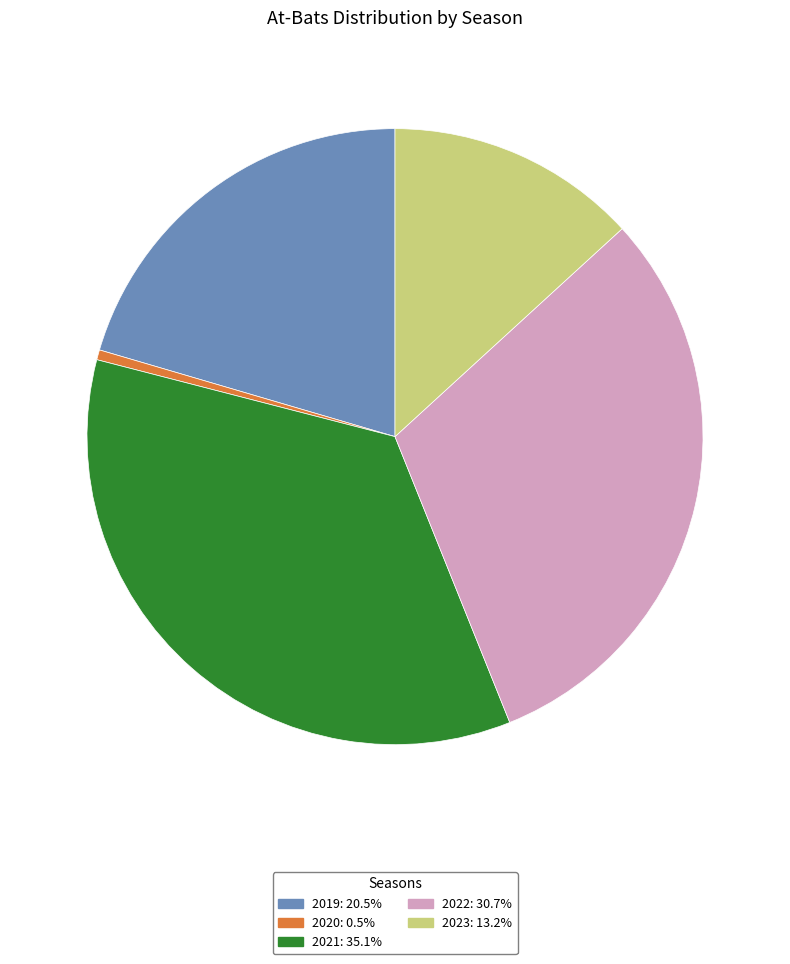

How many segments does this pie chart have?

5